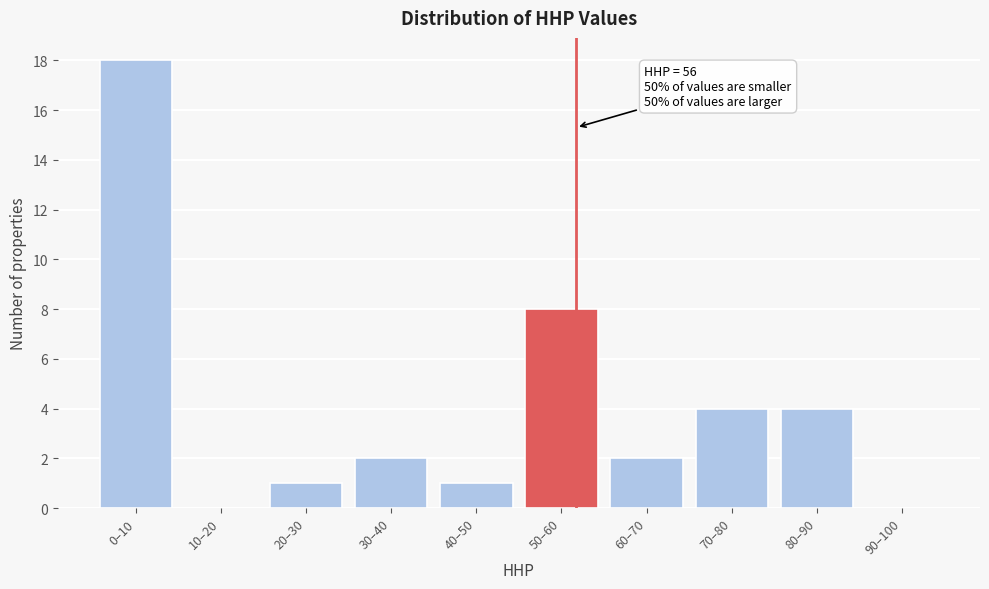

Reading left to right, list all the values displayed in this chart.

0–10=18	10–20=0	20–30=1	30–40=2	40–50=1	50–60=8	60–70=2	70–80=4	80–90=4	90–100=0